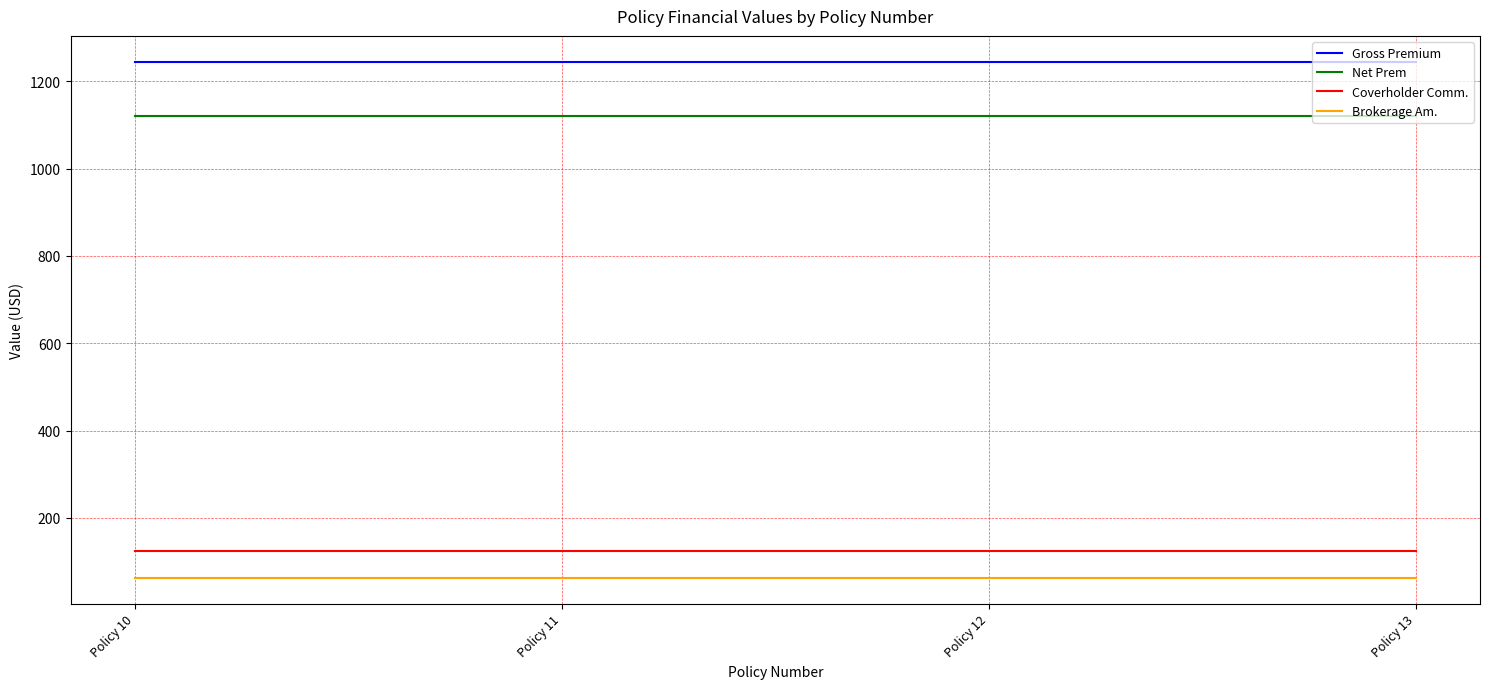

Does the chart have visible grid lines?

Yes